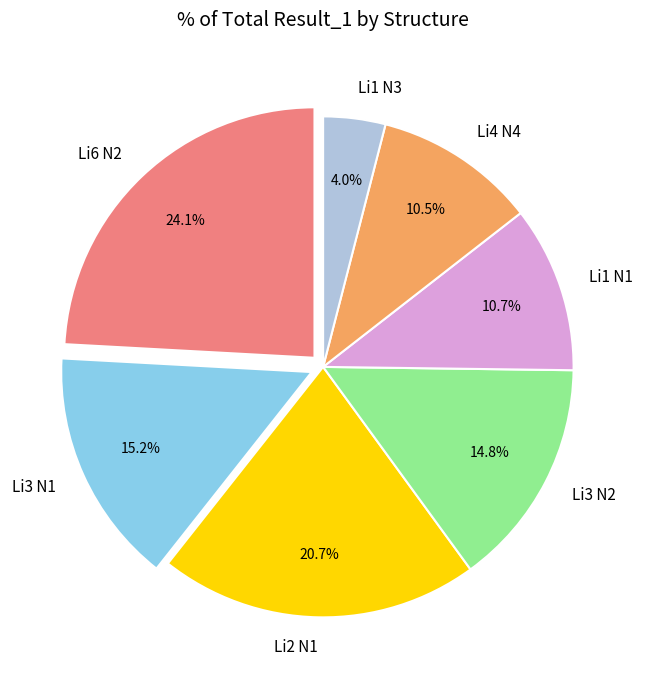

The Li1 N1 slice represents 1% of the pie. True or false?

False